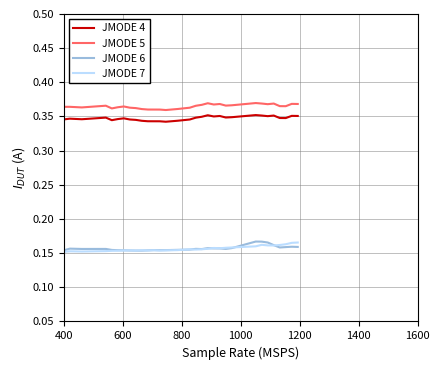

At how many categories does at least one series exceed 0?

31